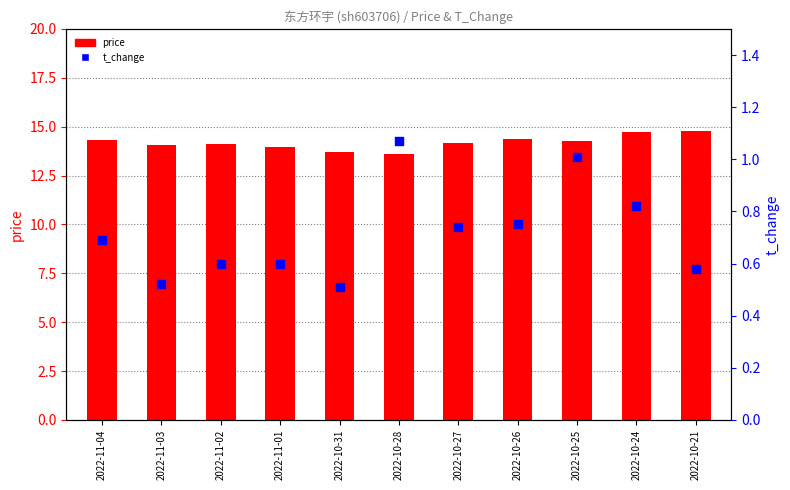

Which series has the largest total across all categories?

price